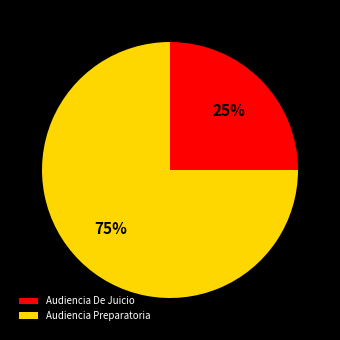

Which category has the biggest portion of the pie?

Audiencia Preparatoria